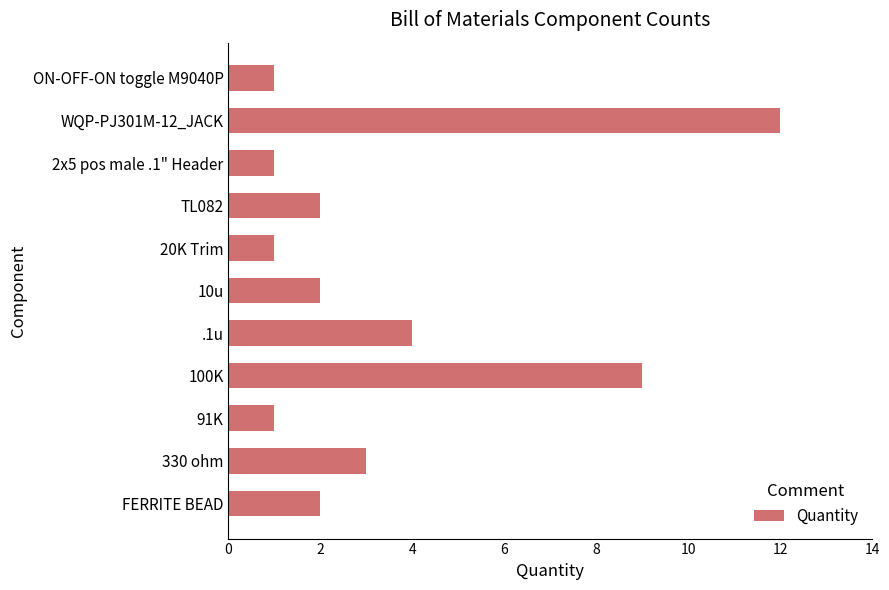

Reading bottom to top, what are all the values shown in this chart?

2	3	1	9	4	2	1	2	1	12	1